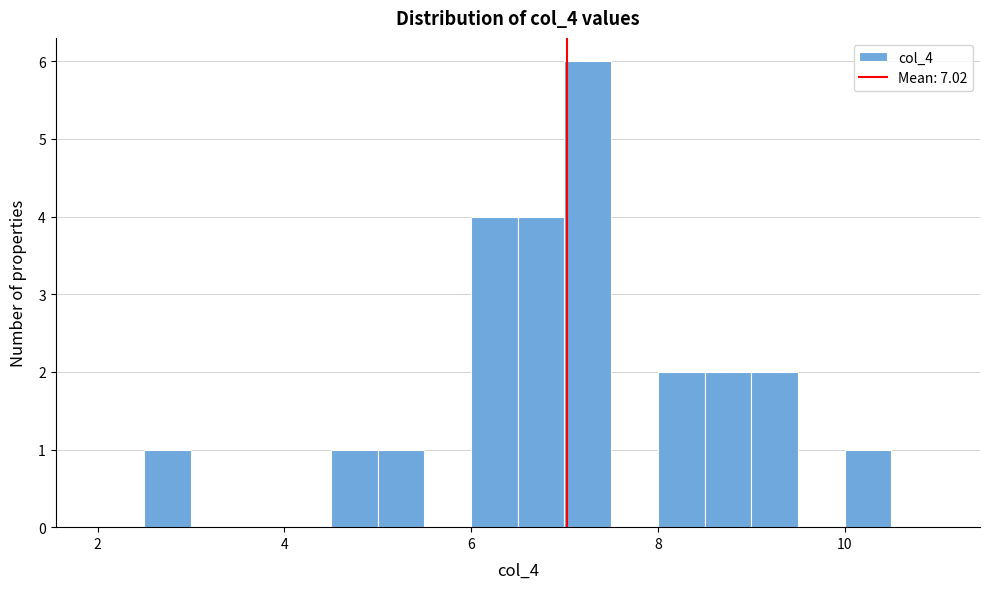

Around what value on the x-axis is the tallest bar? Give the approximate position of its centre, as read against the axis.

7.2